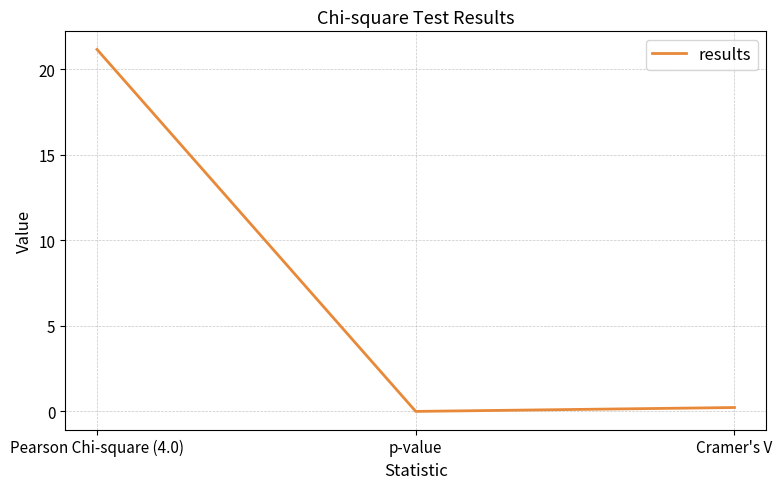

What is the greatest value displayed?

21.2